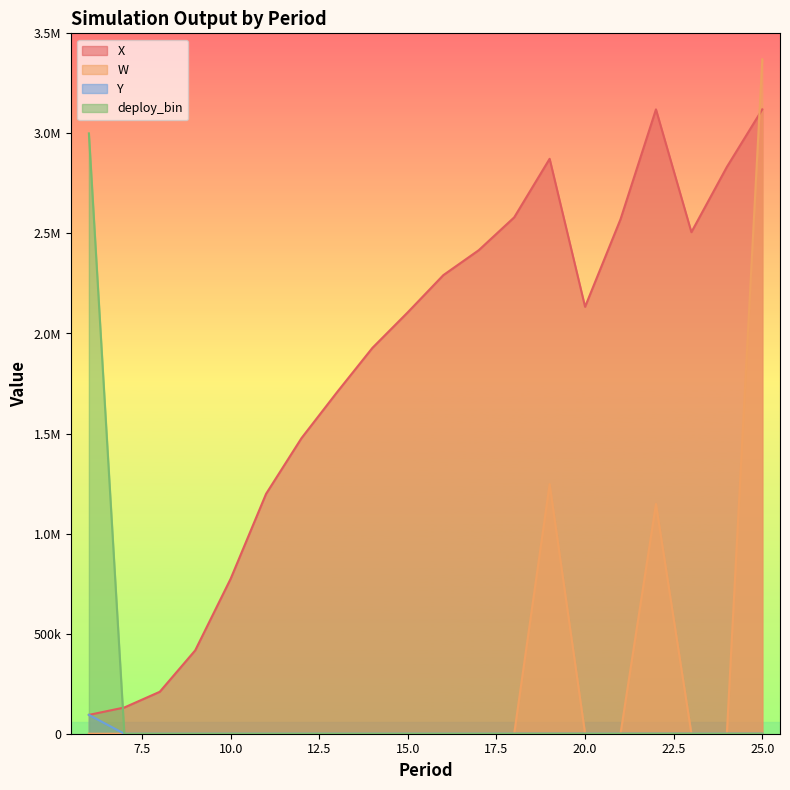

What are all the series names shown in the legend?

X, W, Y, deploy_bin